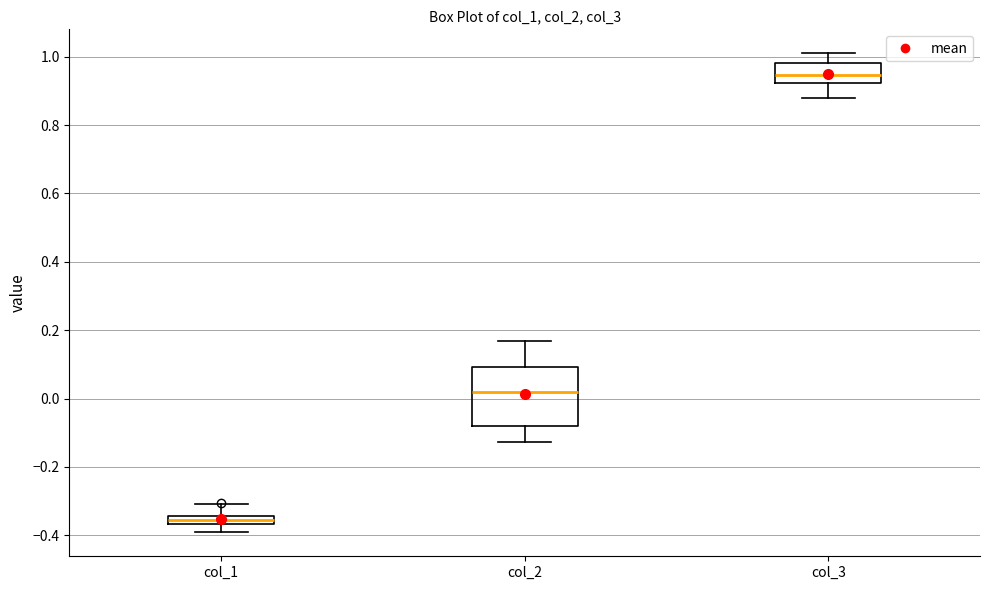

Which box is the tallest, from its lower edge to its upper edge?

col_2